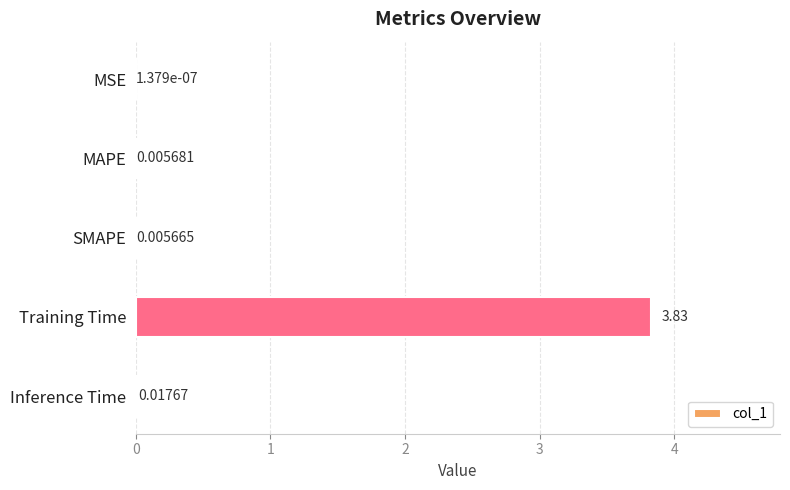

What is the change in value from Training Time to Inference Time?

-3.8